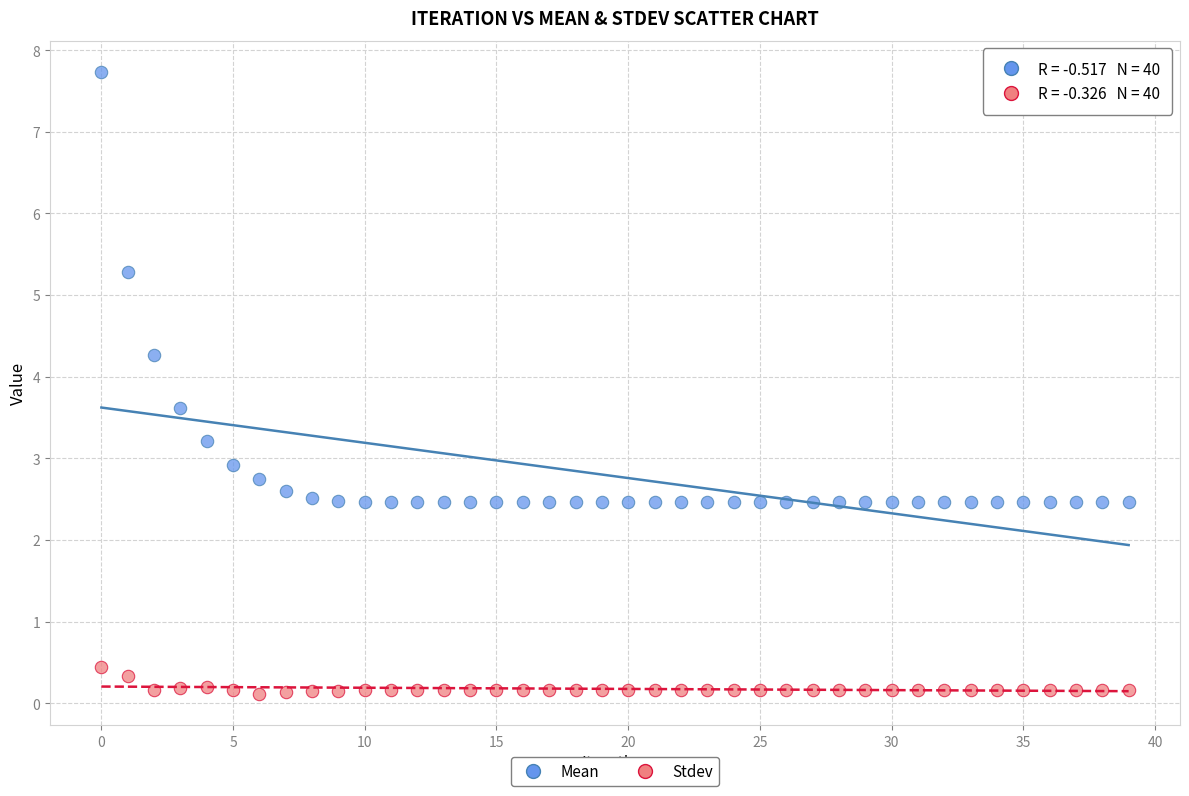

In the Mean series, what Y value is closest to 5?

5.3